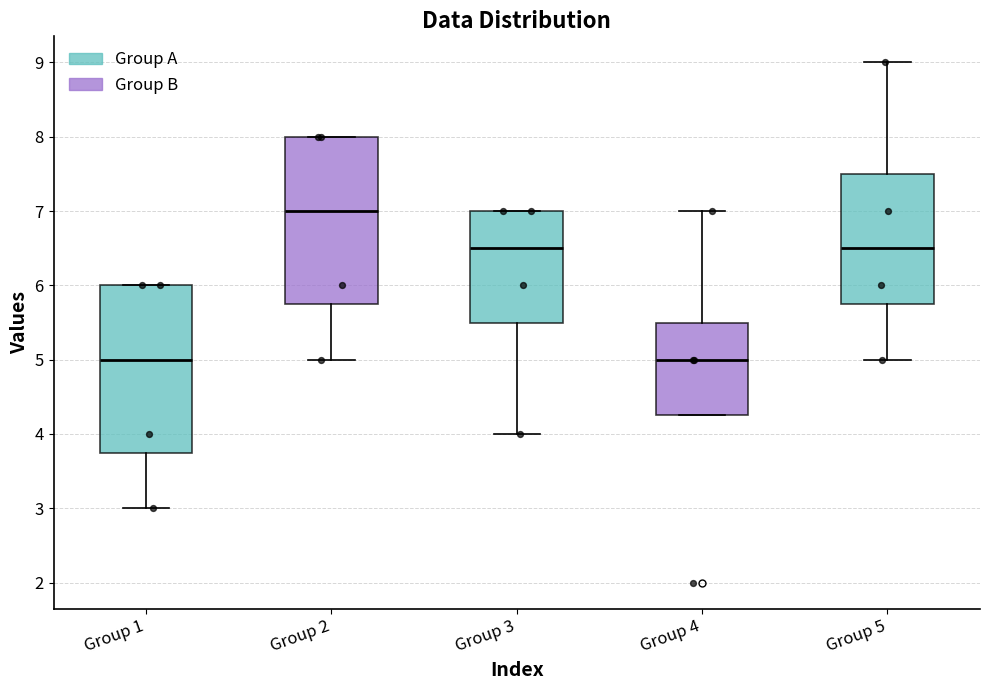

Where does the lower whisker of the box for Group 3 end on the y-axis? The values are not printed on the chart, so give them approximately, as read against the axis.

4.0